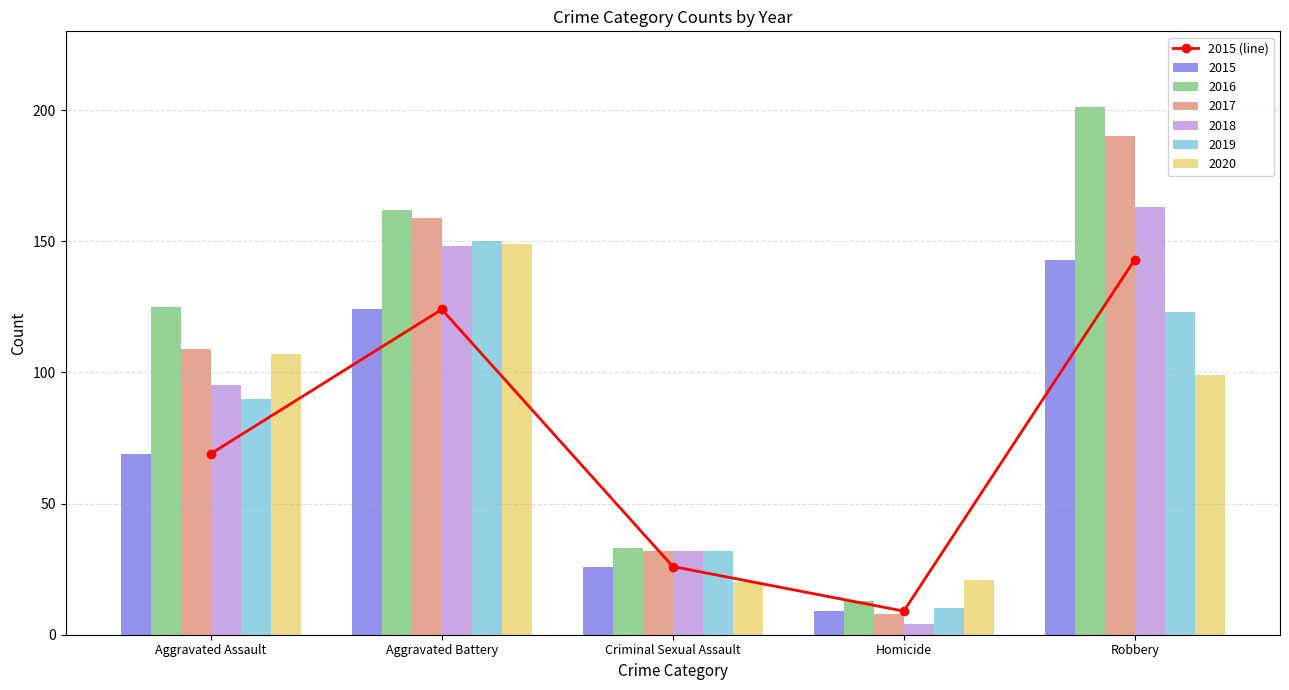

What is the greatest value displayed?

143